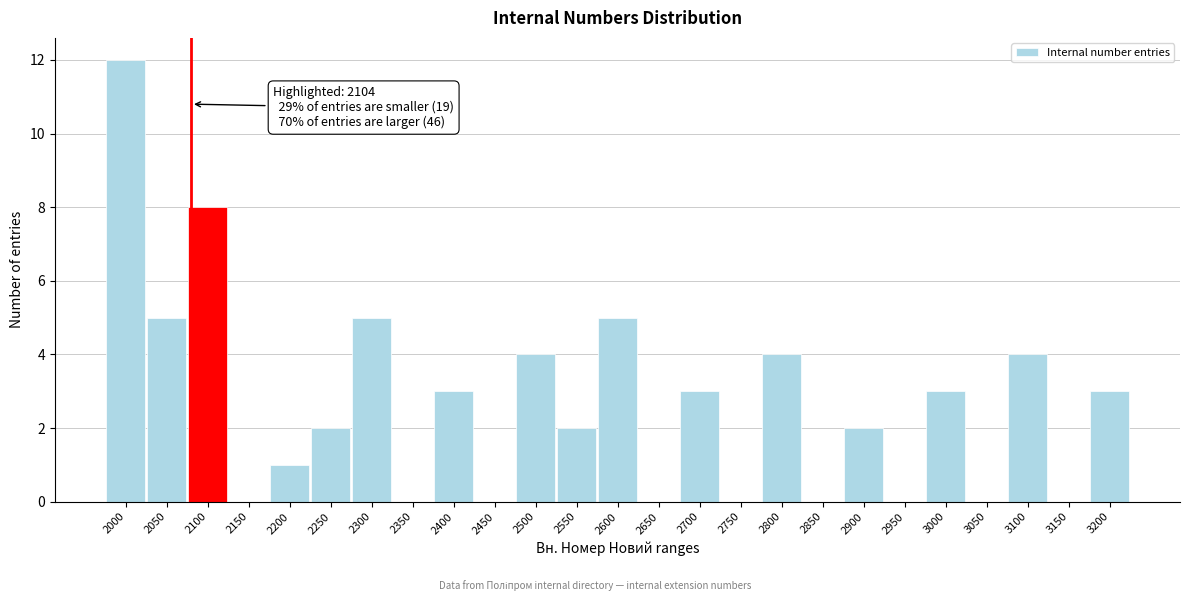

Reading left to right, transcribe all the data shown in this chart.

2000=12	2050=5	2100=8	2150=0	2200=1	2250=2	2300=5	2350=0	2400=3	2450=0	2500=4	2550=2	2600=5	2650=0	2700=3	2750=0	2800=4	2850=0	2900=2	2950=0	3000=3	3050=0	3100=4	3150=0	3200=3